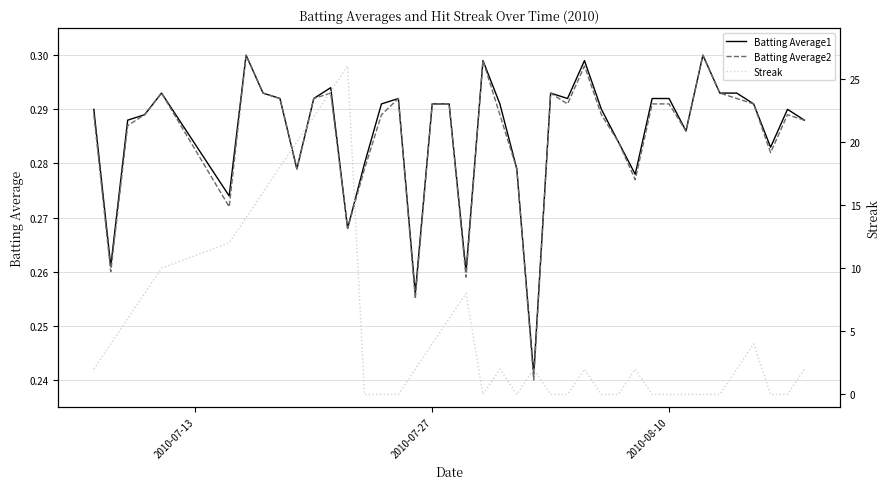

True or false: Streak has a value of 0.0 at 2010-08-10.

True